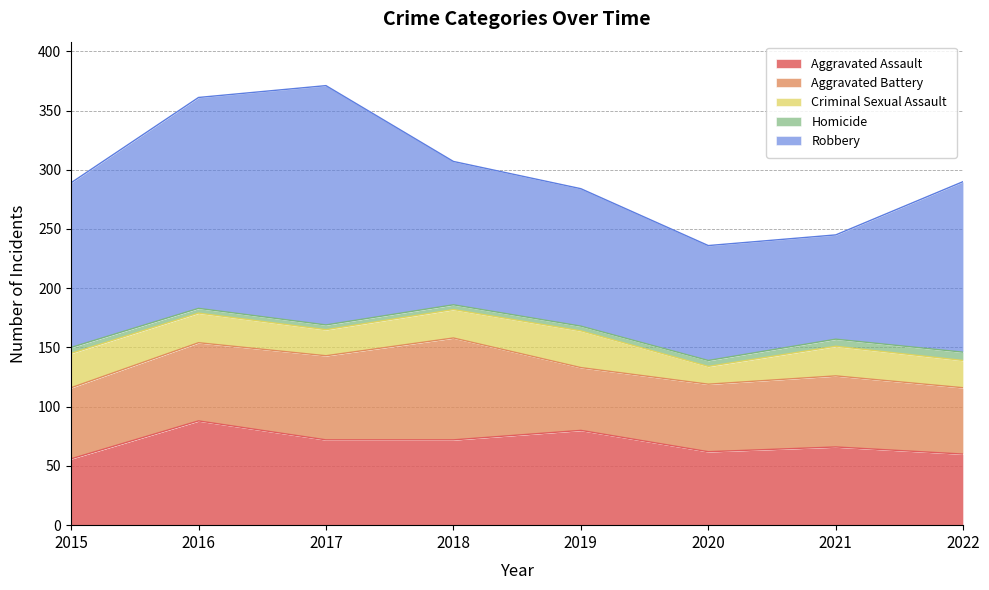

True or false: Robbery and Homicide intersect in this chart.

False